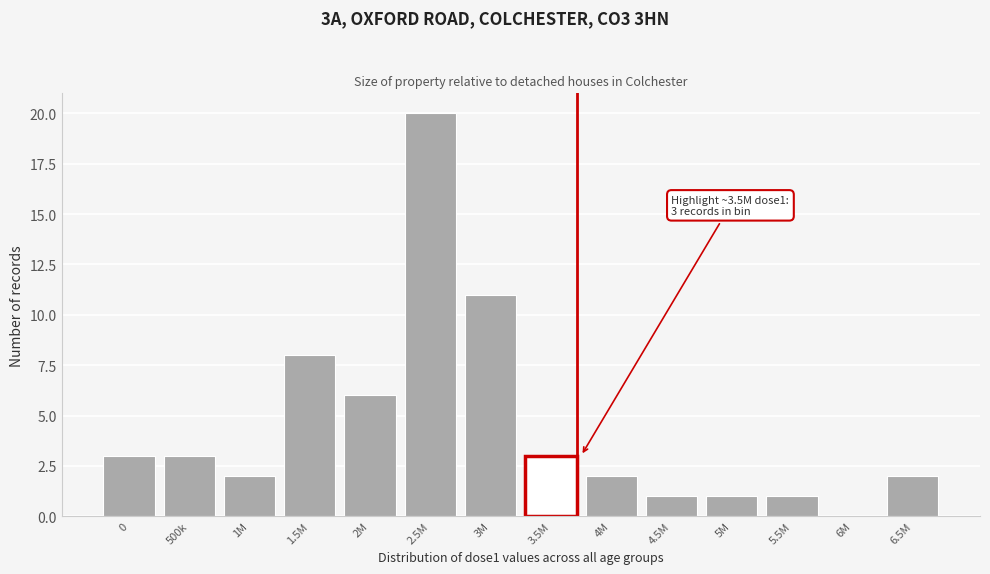

Reading right to left, extract all data points from this chart.

6.5M=2	6M=0	5.5M=1	5M=1	4.5M=1	4M=2	3.5M=3	3M=11	2.5M=20	2M=6	1.5M=8	1M=2	500k=3	0=3